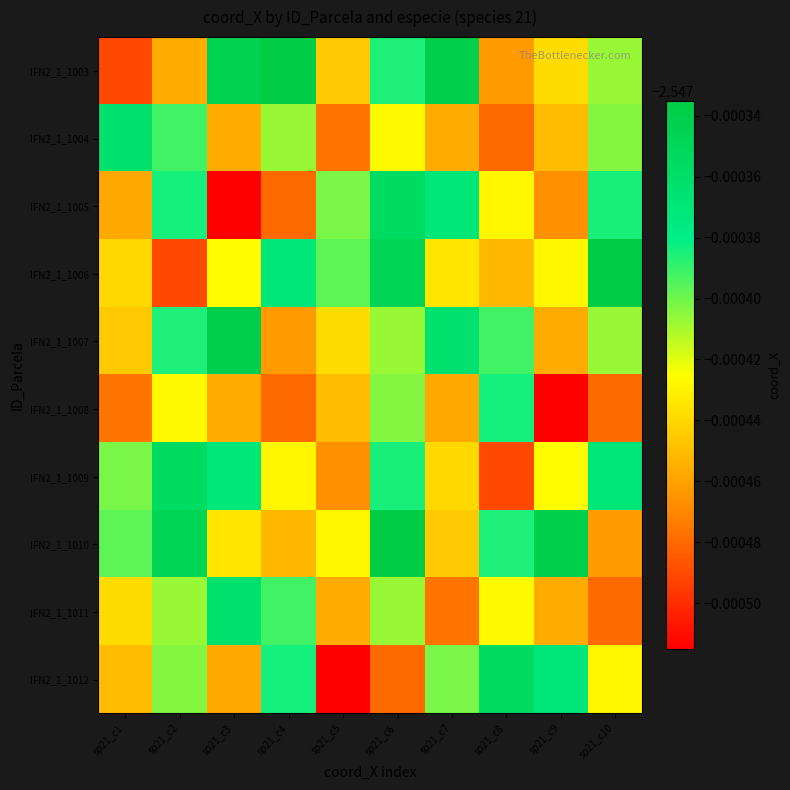

Which label corresponds to the smallest value in the chart?

sp21_c3